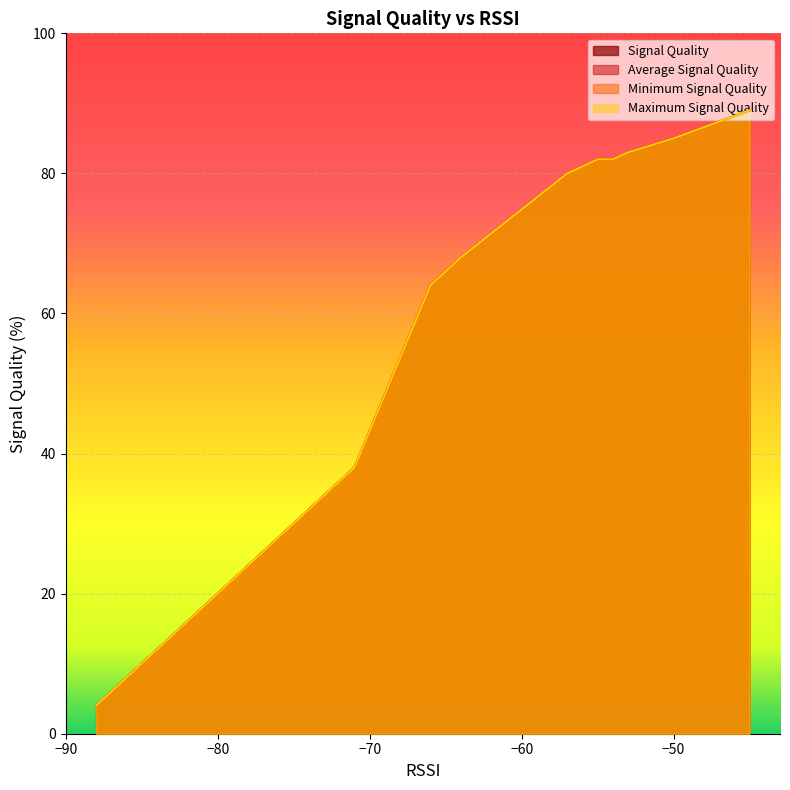

At how many categories does at least one series exceed 11?

16